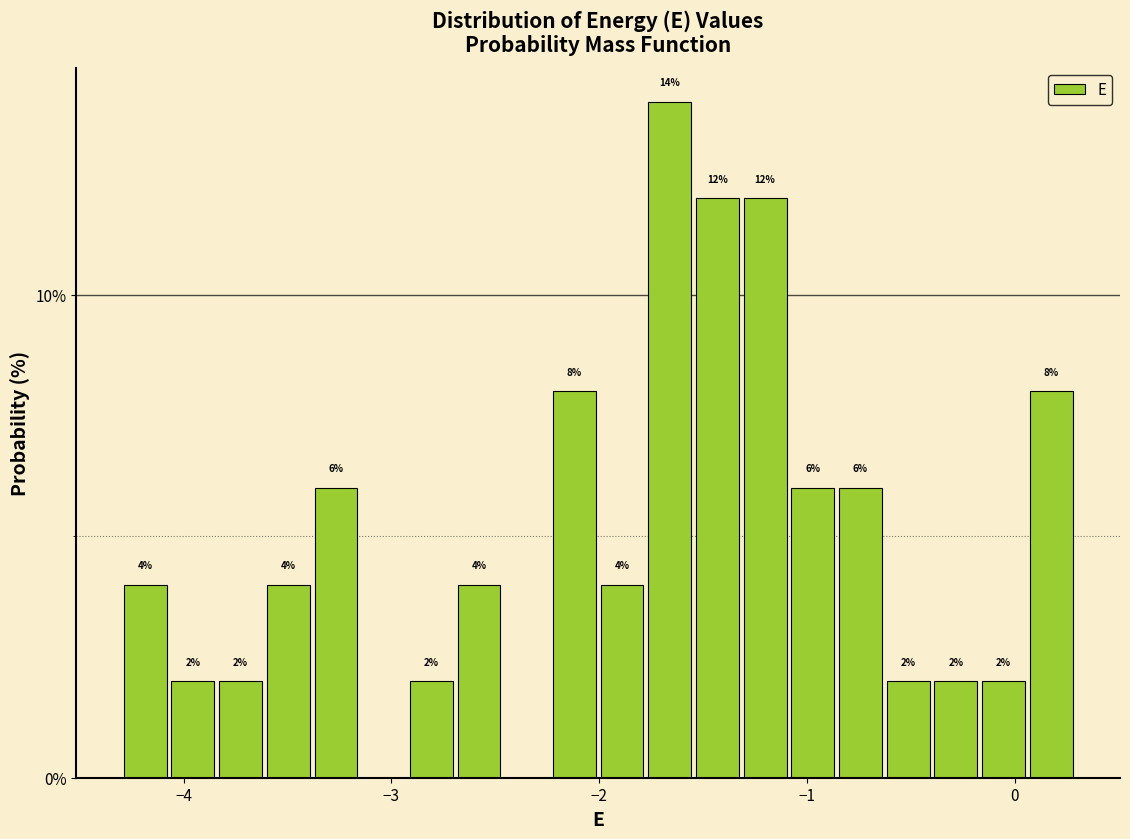

Around what value on the x-axis is the tallest bar? Give the approximate position of its centre, as read against the axis.

-1.7